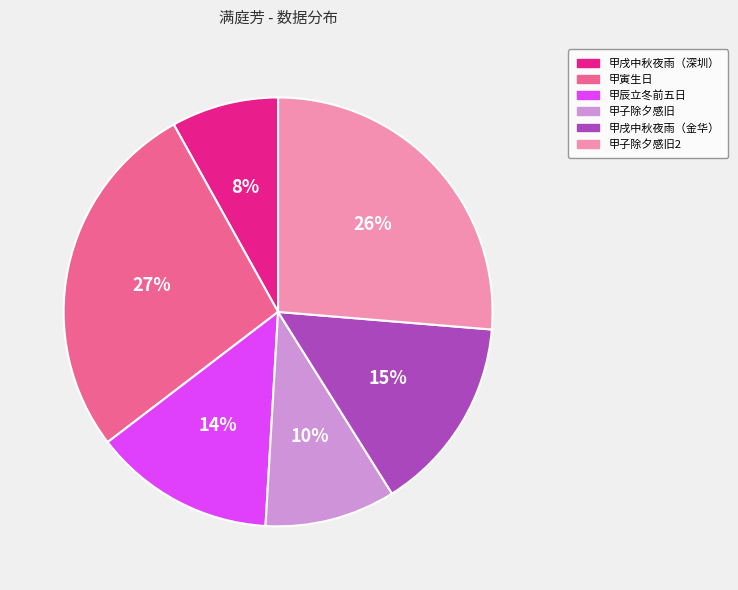

To the nearest percent, what is the average slice percentage?

17%